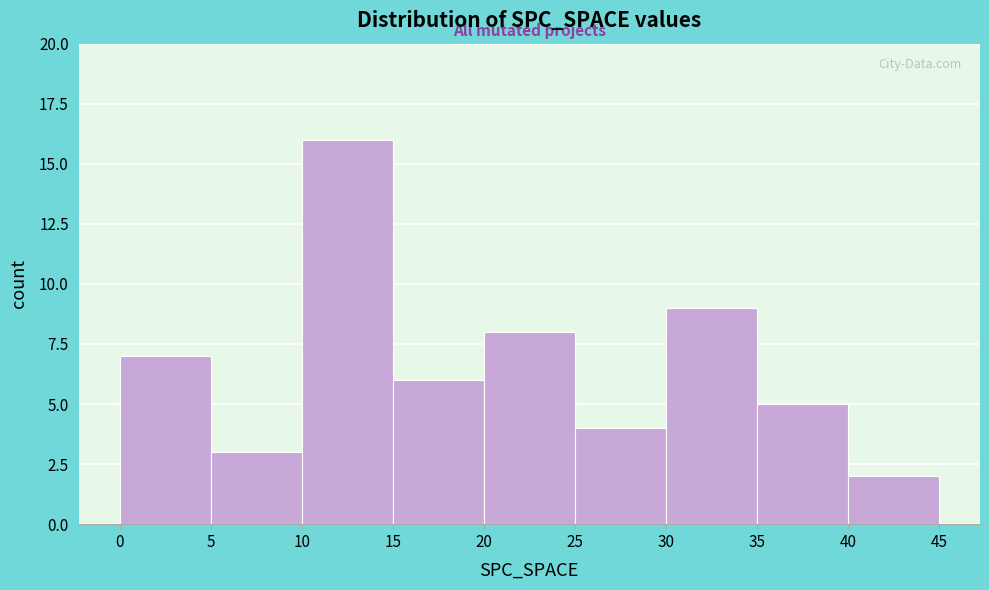

Reading left to right, transcribe this chart: for each bar, give the range it covers on the x-axis and its height. The values are not printed on the chart, so give them approximately, as read against the axis.

0 to 5: 7
5 to 10: 3
10 to 15: 16
15 to 20: 6
20 to 25: 8
25 to 30: 4
30 to 35: 9
35 to 40: 5
40 to 45: 2